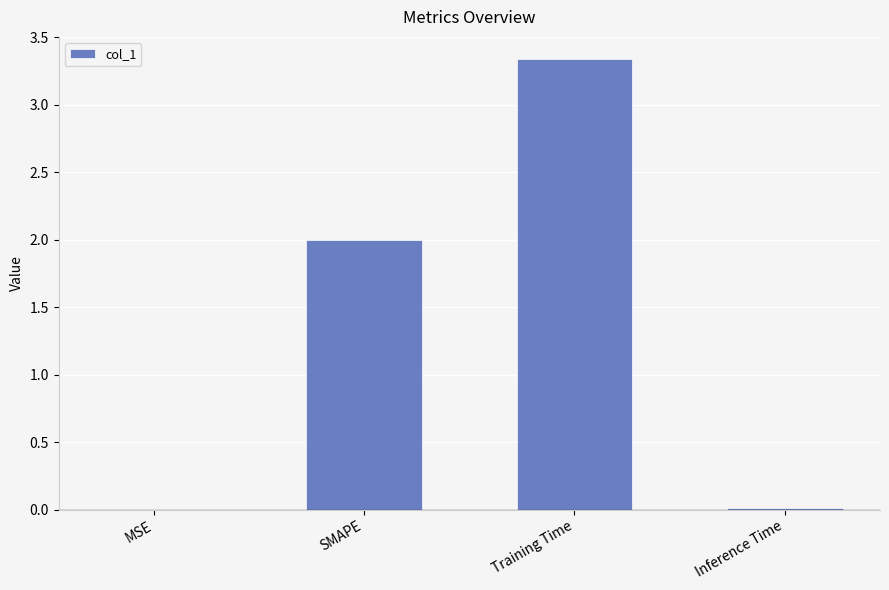

Which label corresponds to the largest value in the chart?

Training Time